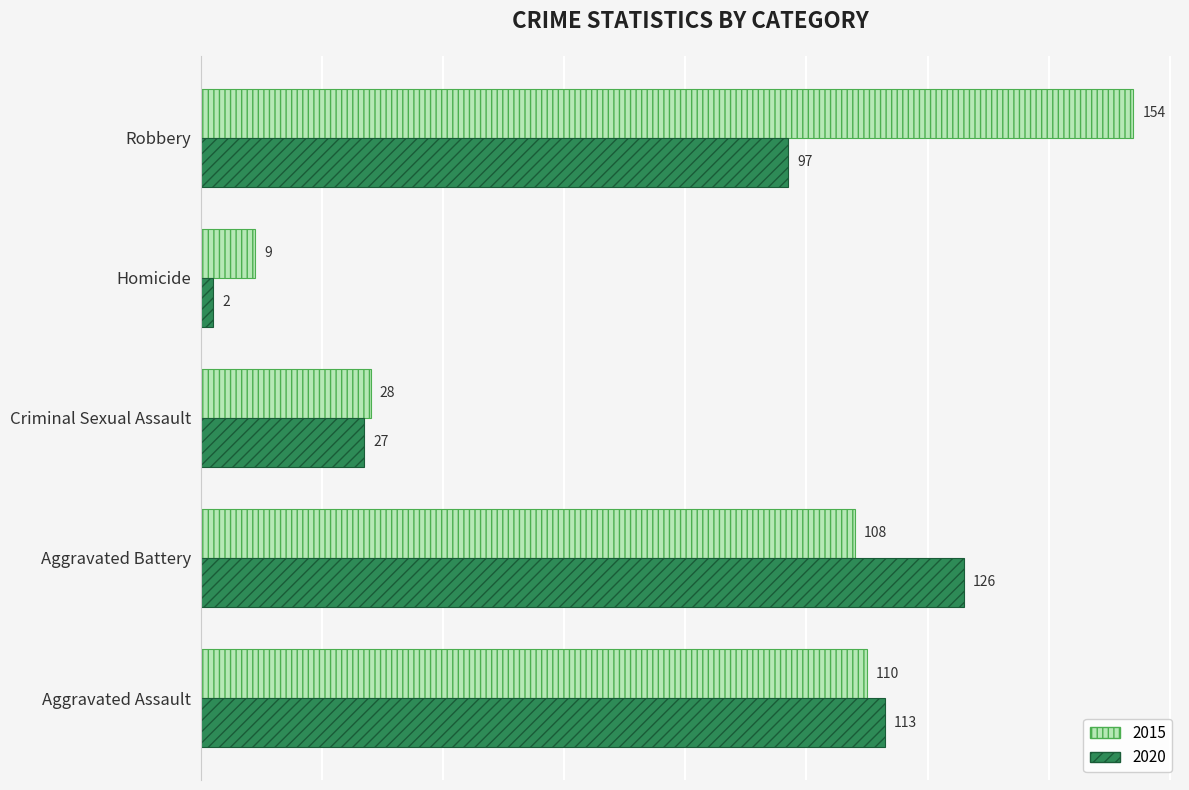

The 2015 series shows 191 at Aggravated Assault. True or false?

False